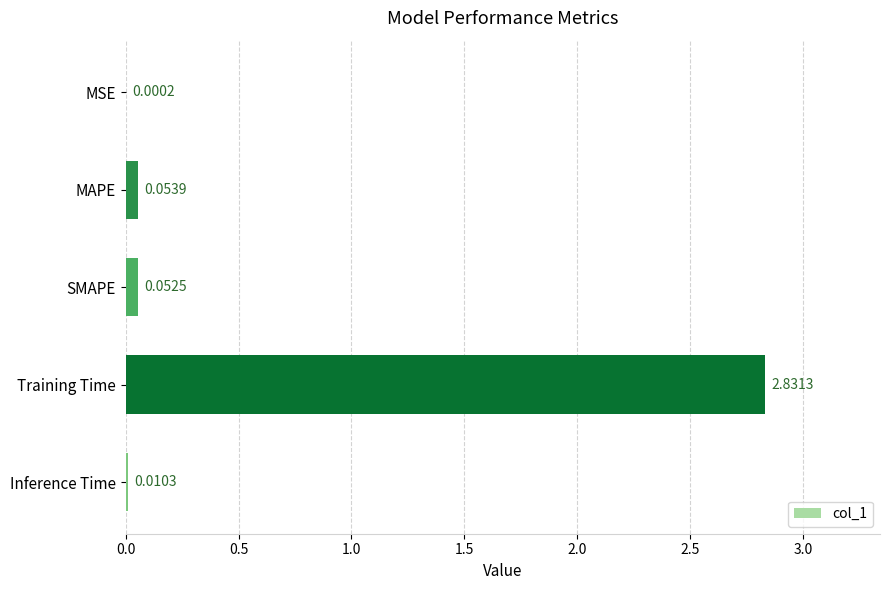

What is the sum of all values?

2.9